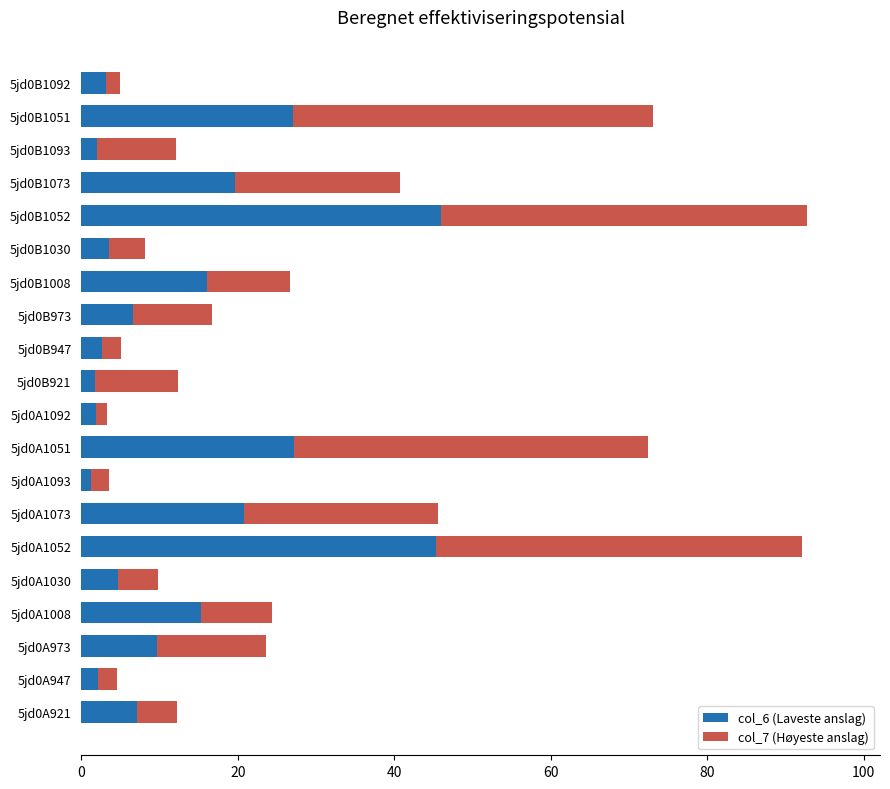

What is the total value across all series at 5jd0A921?

12.2